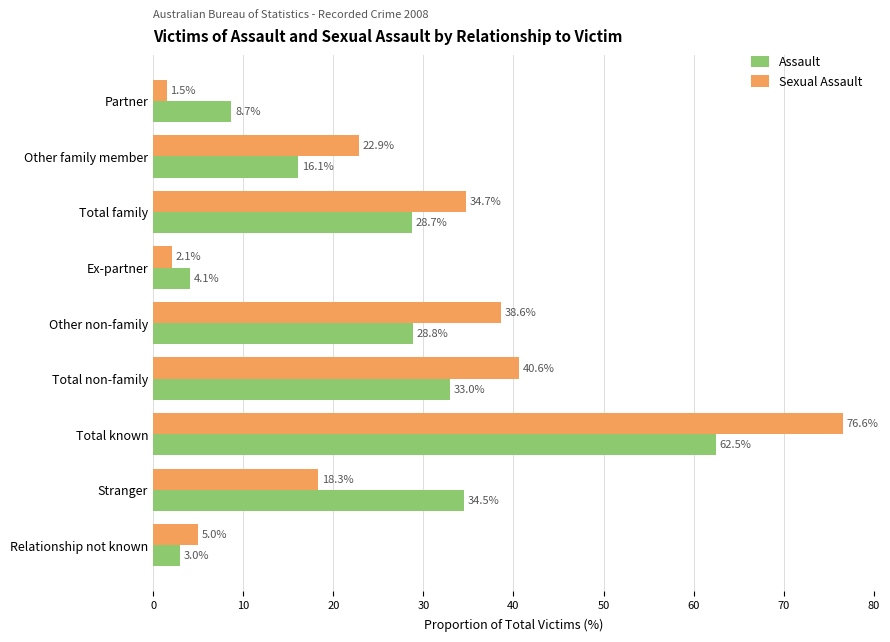

At which category is the sum across all series the highest?

Total known